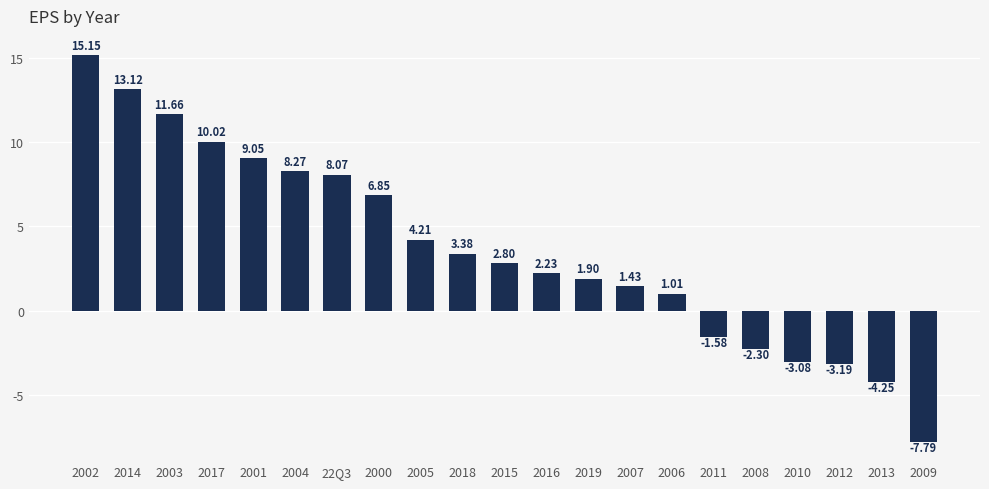

What is the average value?

3.7